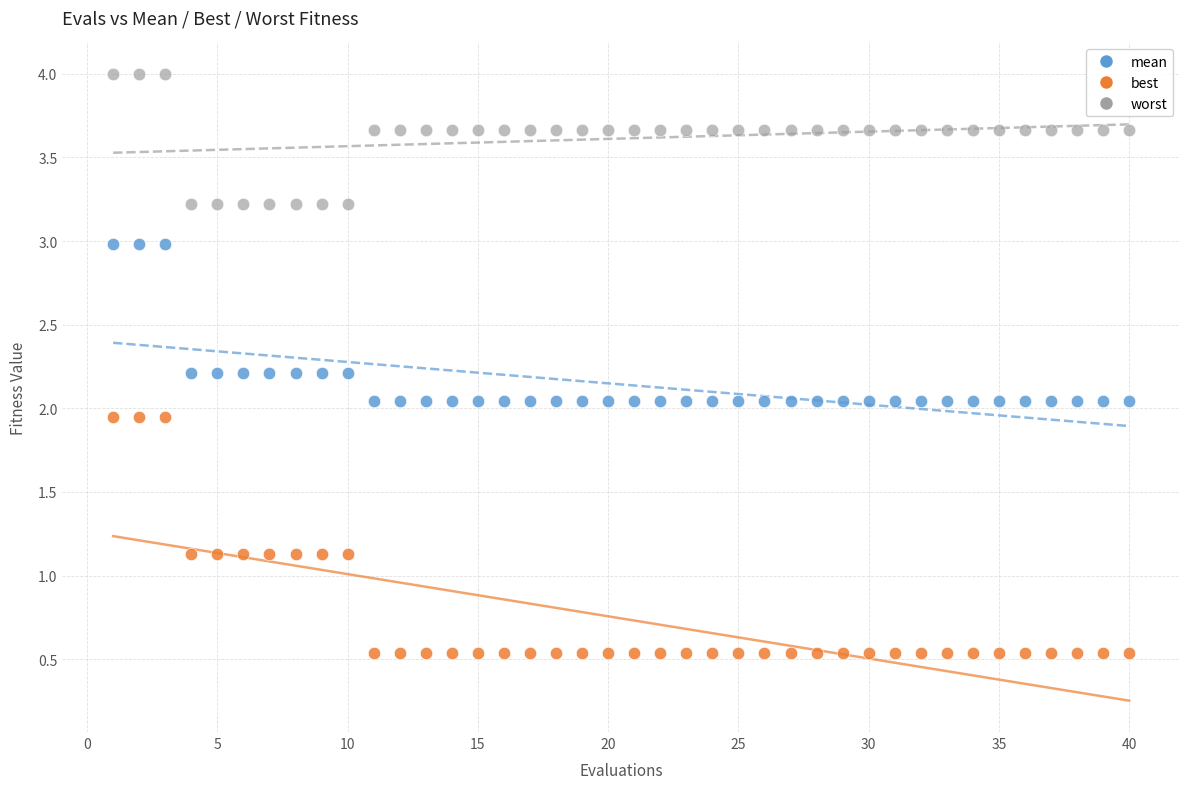

What are all the series names shown in the legend?

mean, best, worst